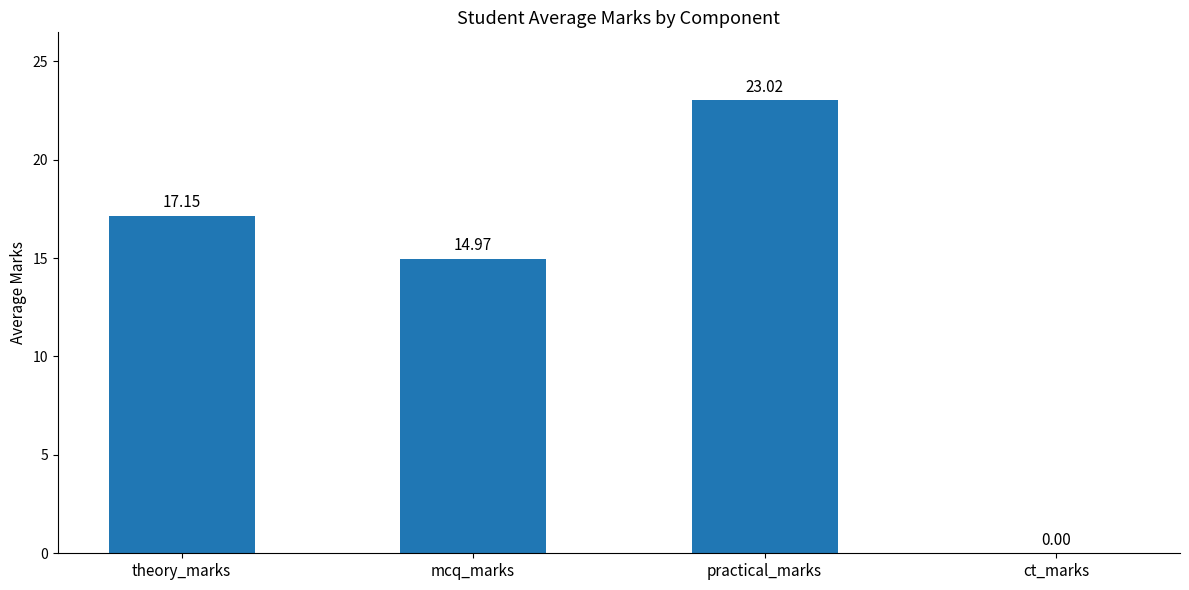

What is the greatest value displayed?

23.0